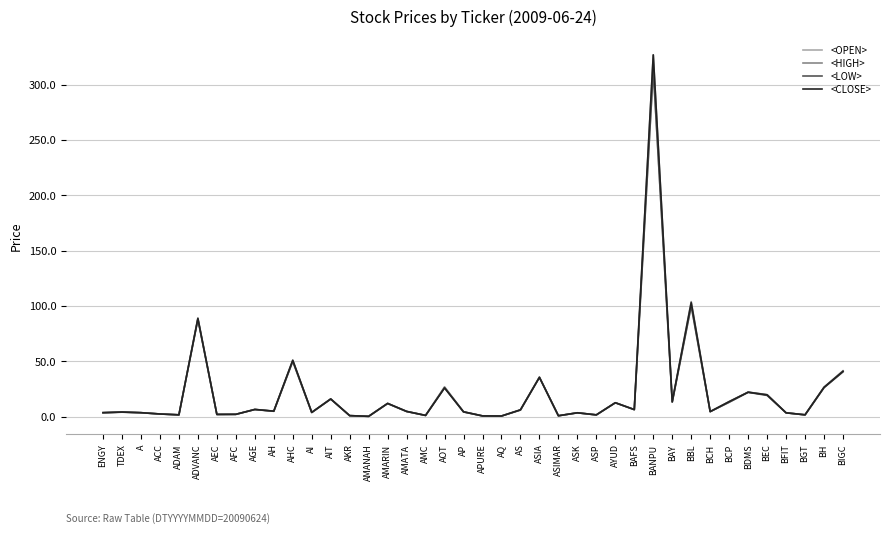

At which category is the sum across all series the highest?

BANPU